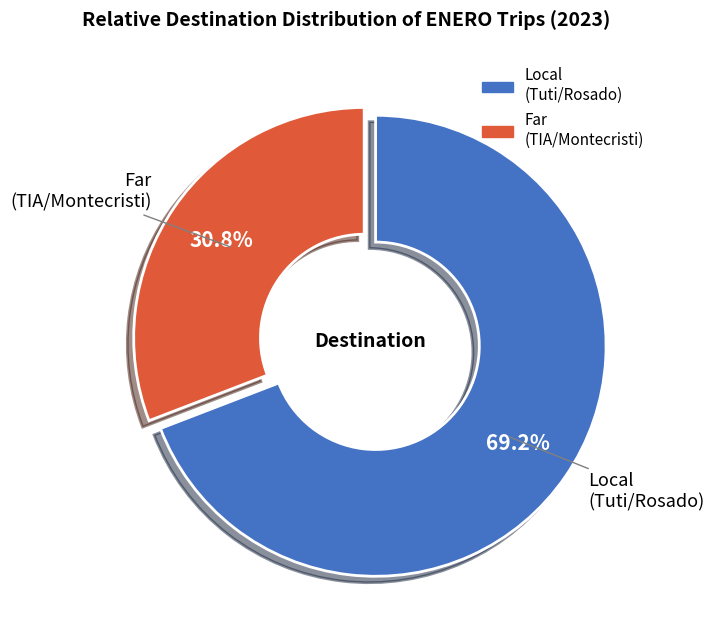

To the nearest percent, what is the difference between the largest and smallest slice percentages?

38%